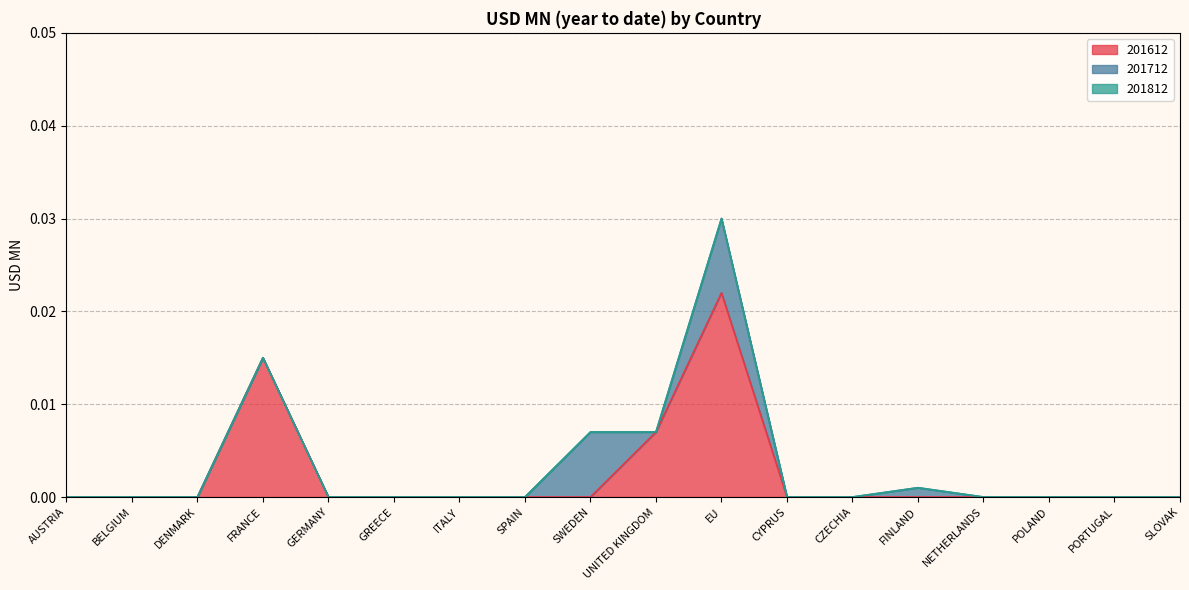

Count the number of categories in the chart.

18